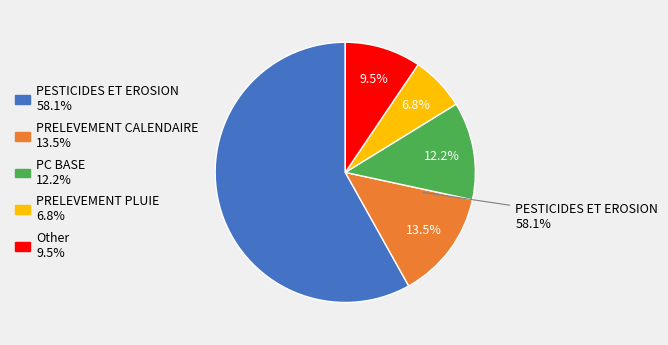

Which category has the smallest portion of the pie?

PRELEVEMENT PLUIE